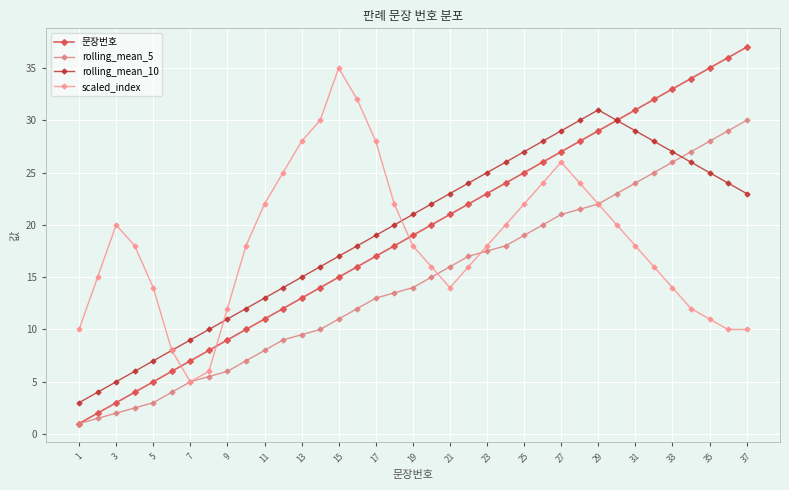

Does the chart have visible grid lines?

Yes